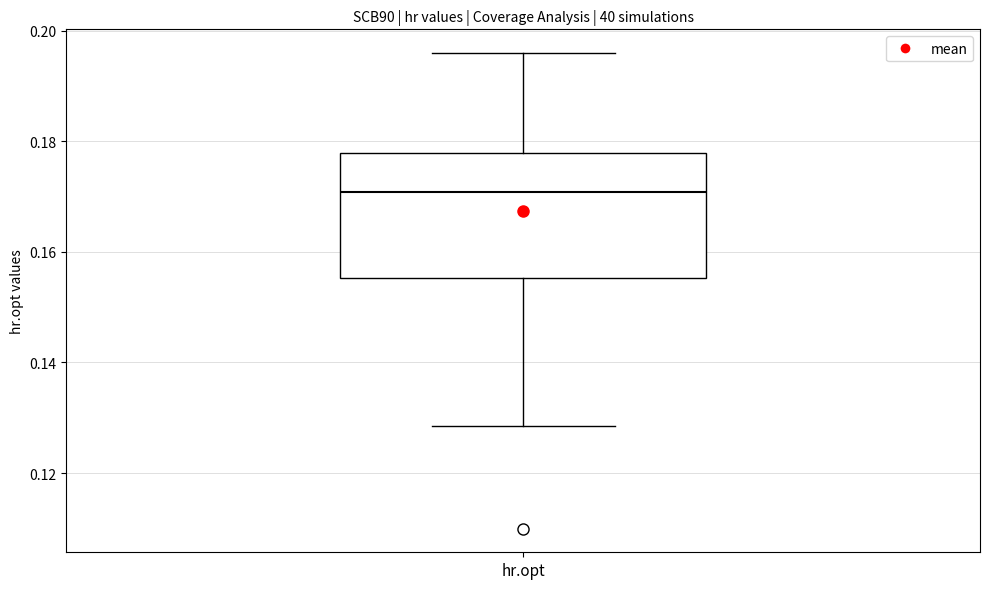

Read this box plot against the y-axis: the position of the median line, the range covered by the box, and the ends of both whiskers. The values are not printed on the chart, so give them approximately, as read against the axis.

median 0.170, box 0.156 to 0.178, whiskers 0.128 to 0.196